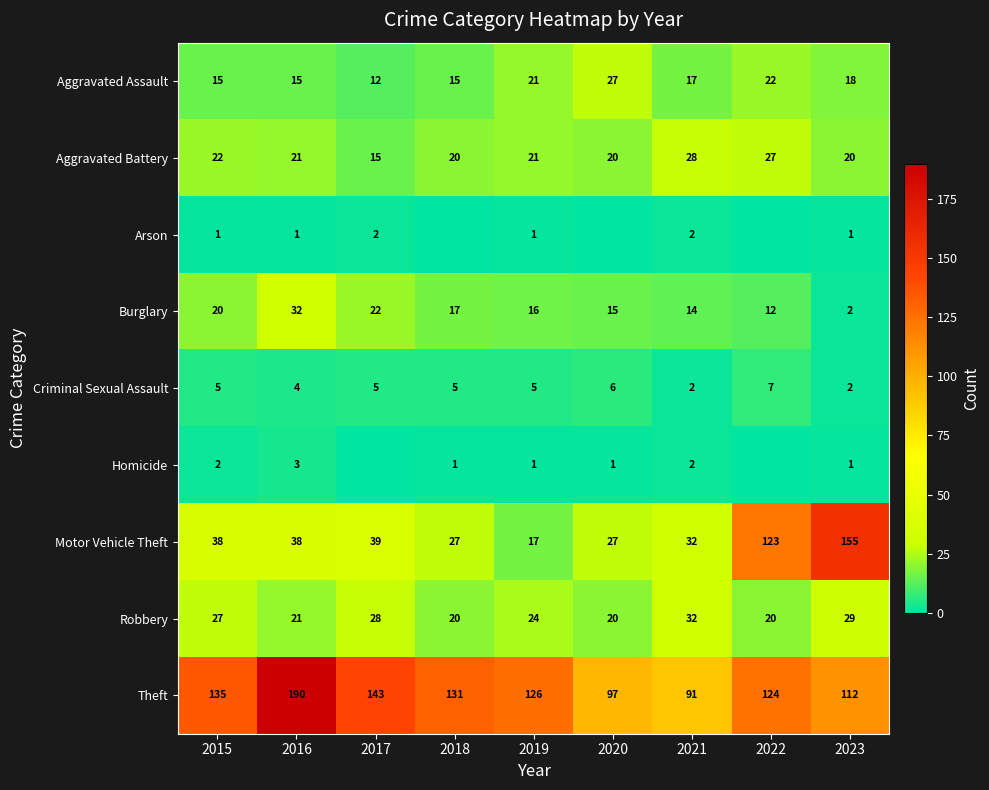

Is the value of Aggravated Assault at 2020 greater than the value of Homicide at 2016?

Yes